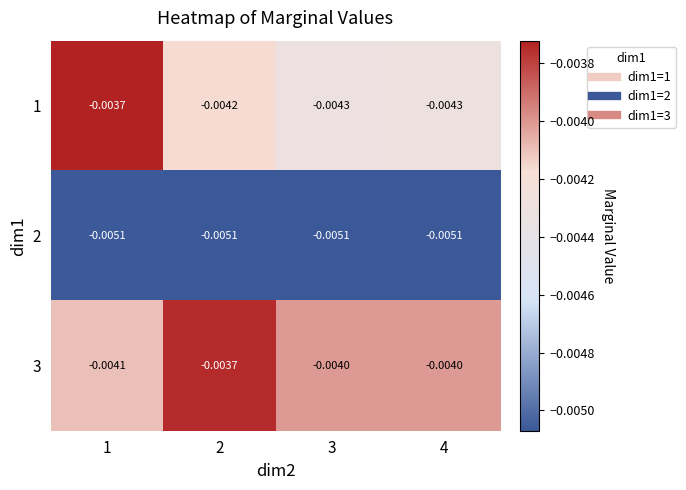

Which series changed the most between 2 and 4?

3